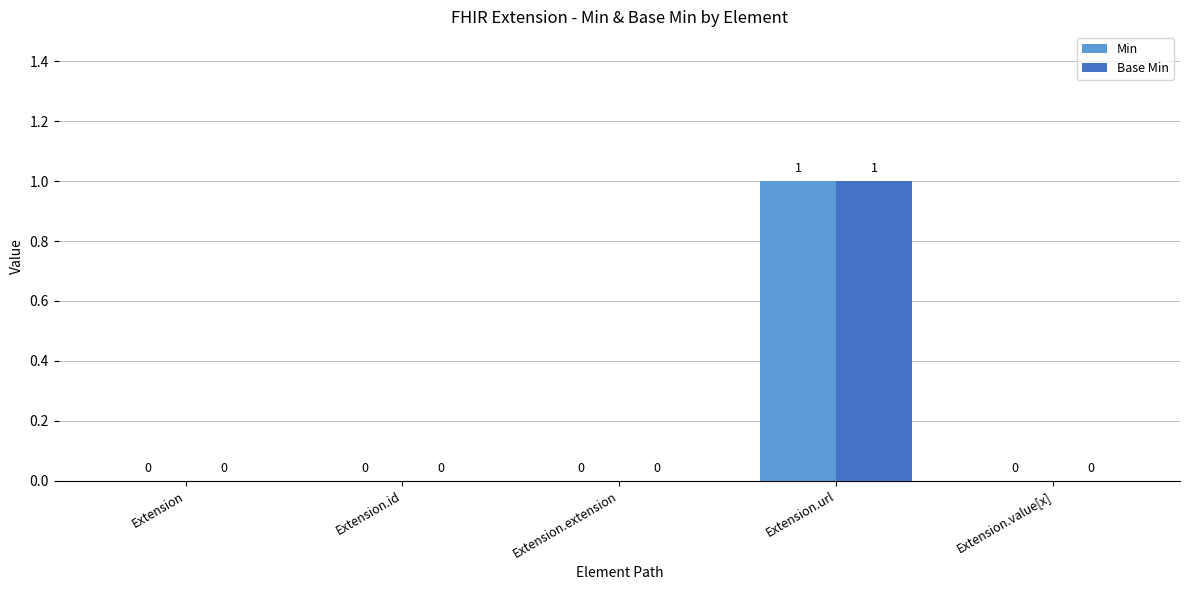

Which label corresponds to the largest value in the chart?

Extension.url